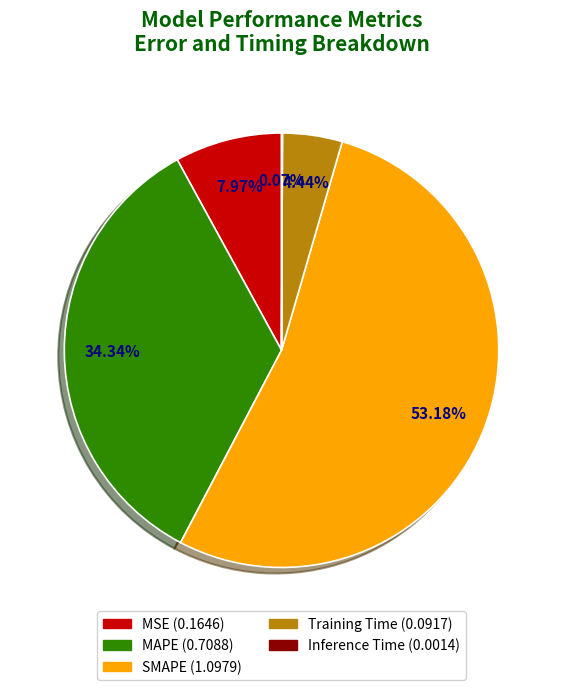

To the nearest percent, what is the average slice percentage?

20%